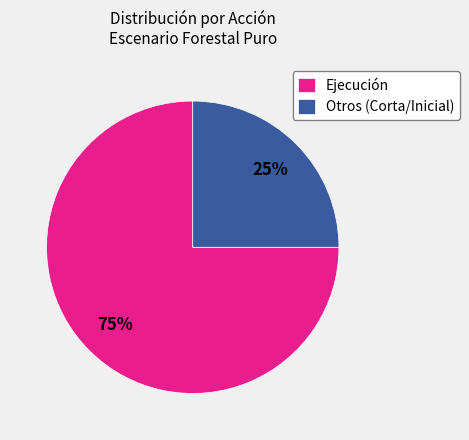

Between Ejecución and Otros (Corta/Inicial), which is larger?

Ejecución